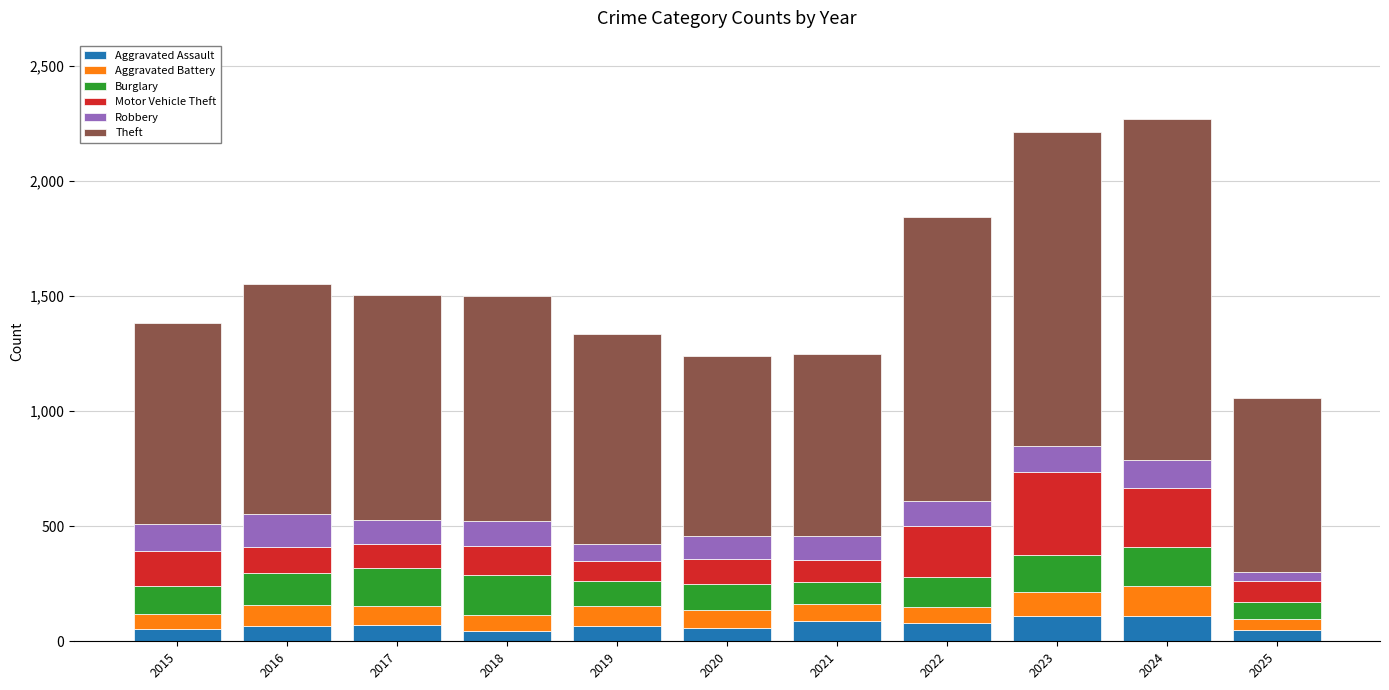

The Aggravated Assault series shows 78 at 2022. True or false?

True